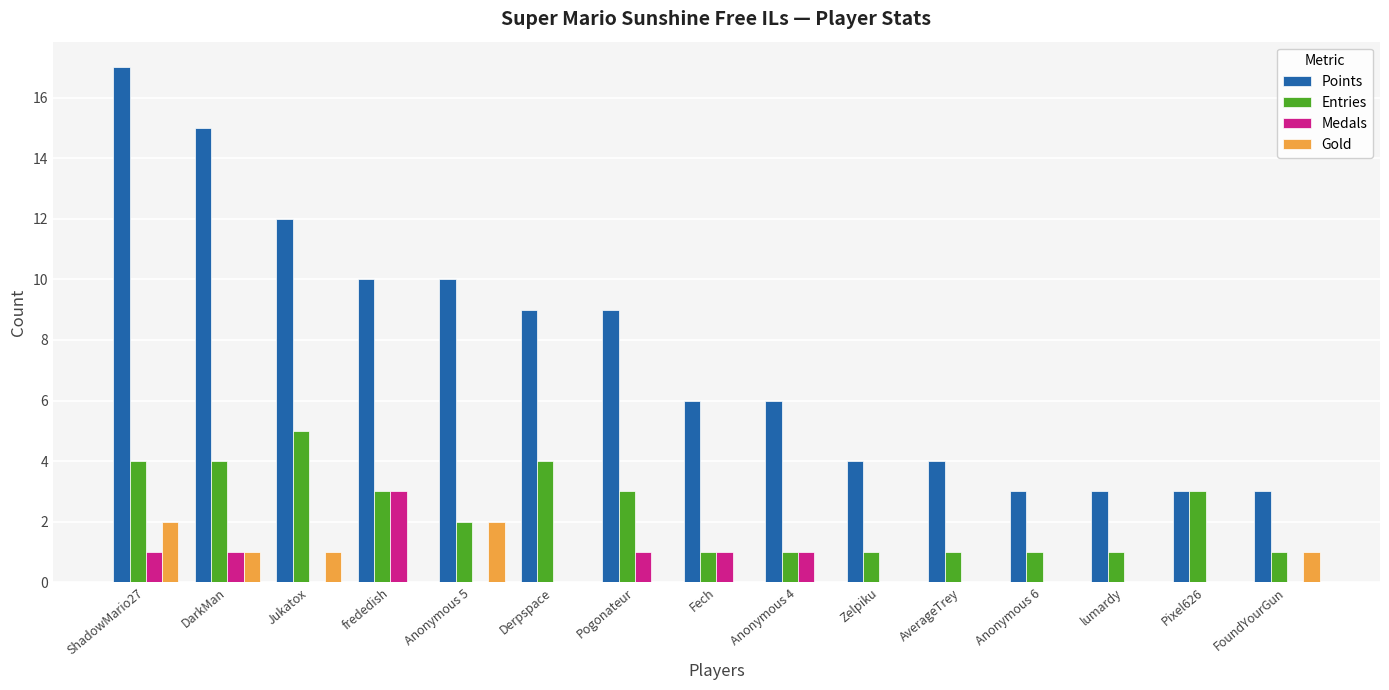

What is the average value of the Entries series?

2